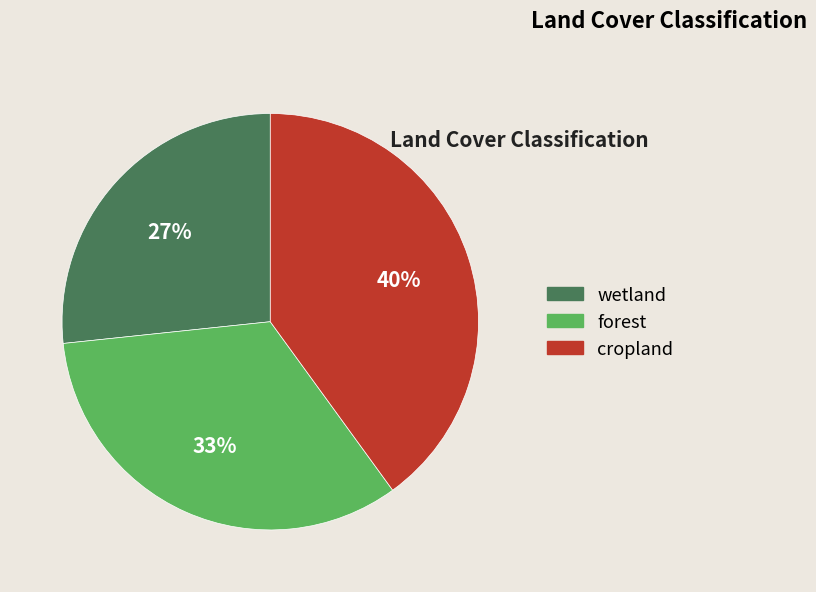

Which has a higher value, cropland or wetland?

cropland